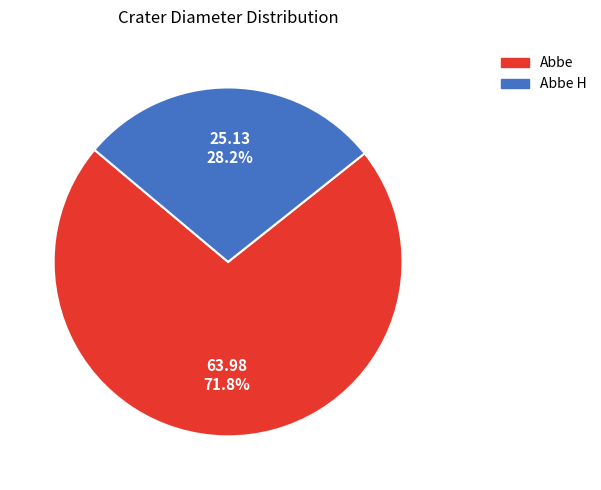

Is there any slice that represents more than half of the pie?

Yes